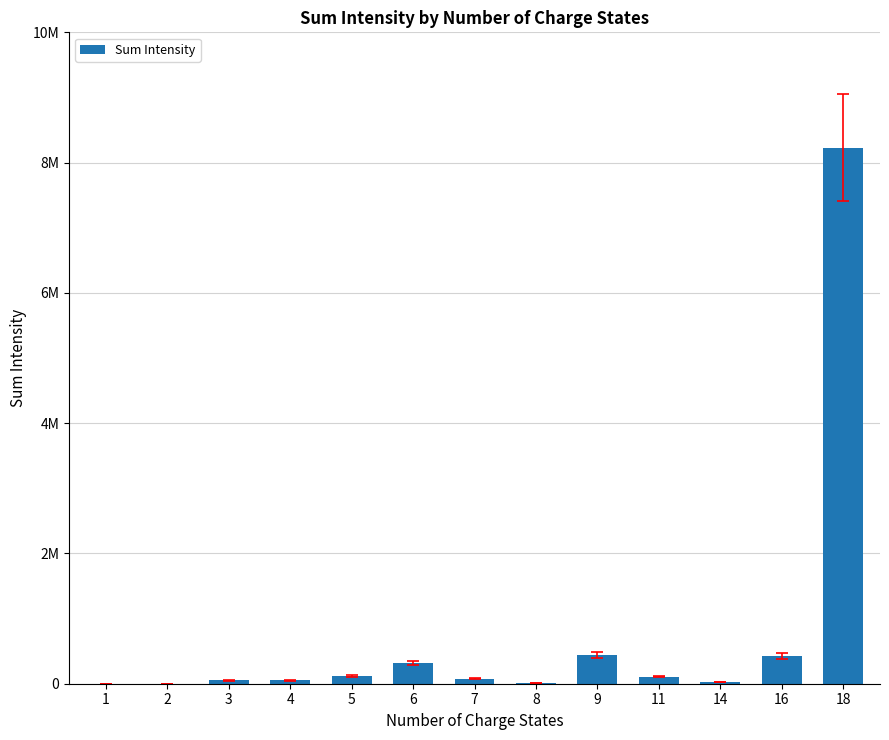

The value at 6 is 206893.0. True or false?

False